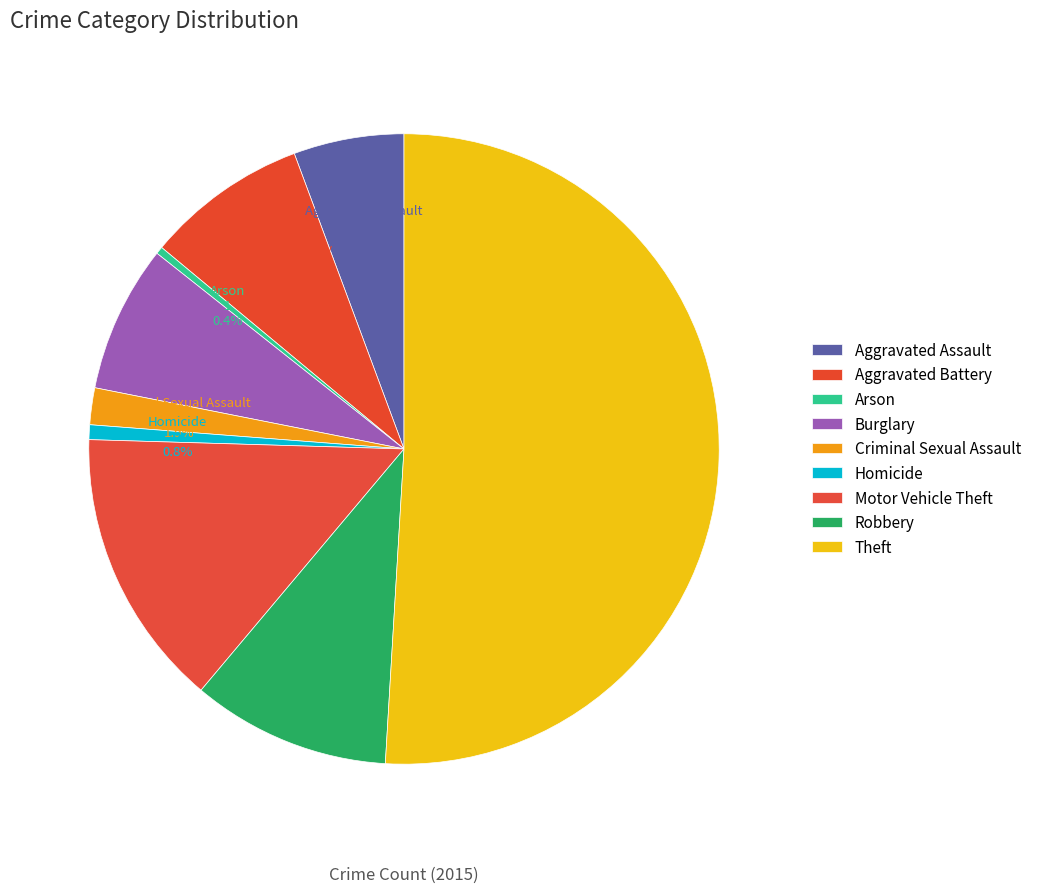

What is the largest slice in the pie chart?

Theft